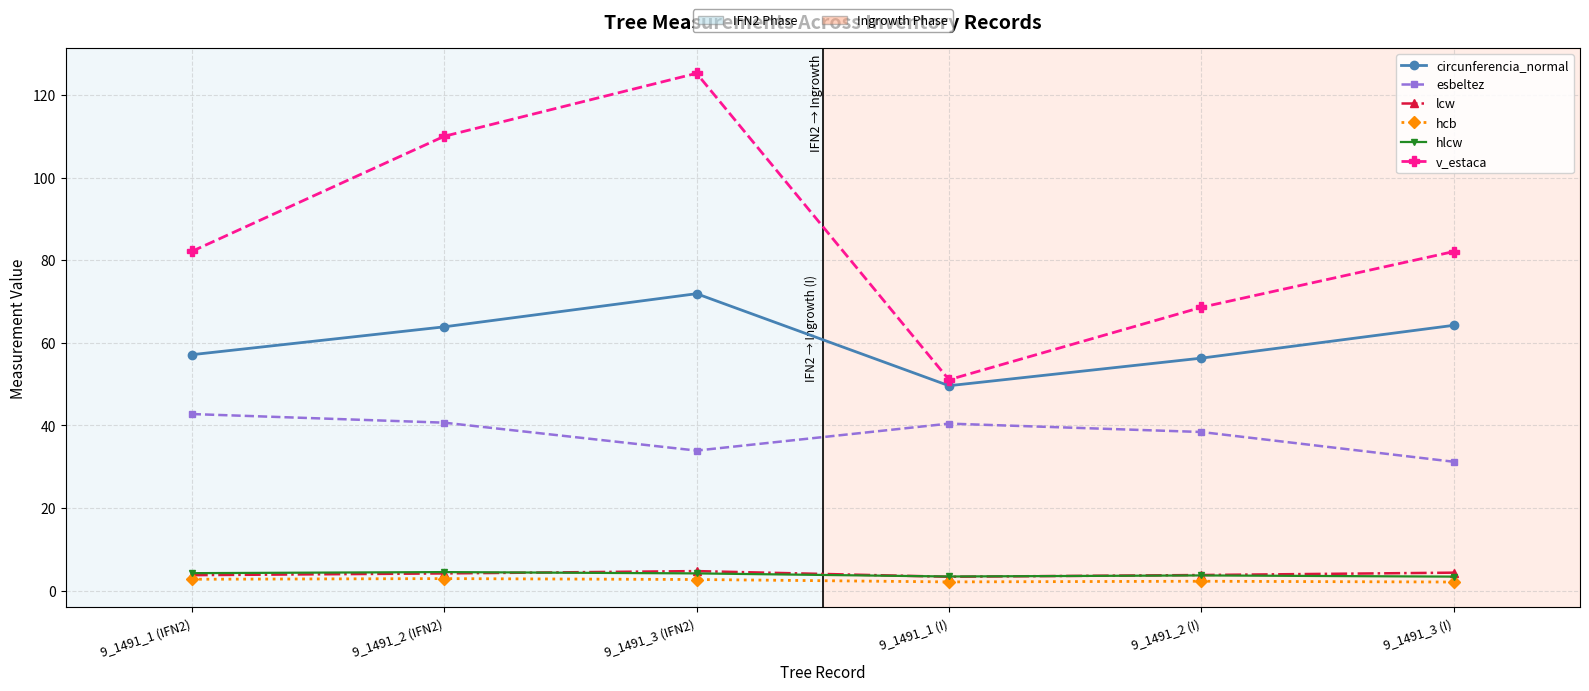

Which label corresponds to the largest value in the chart?

9_1491_3 (IFN2)